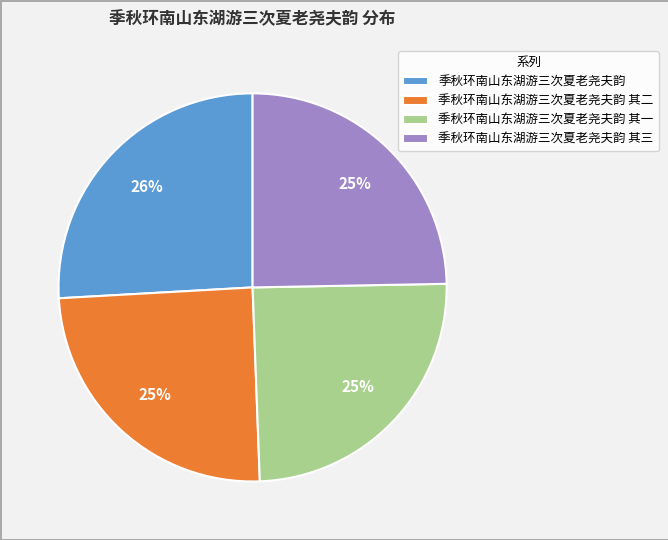

What percentage is the 季秋环南山东湖游三次夏老尧夫韵 其一 slice, to the nearest percent?

25%